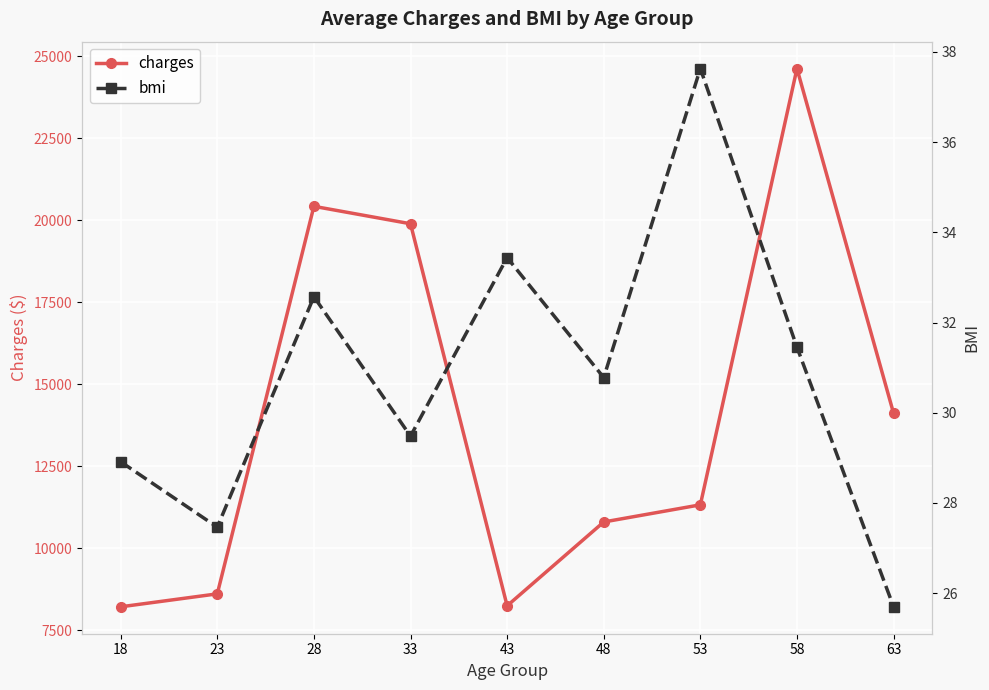

At 63, list the series in order from largest to smallest.

charges, bmi